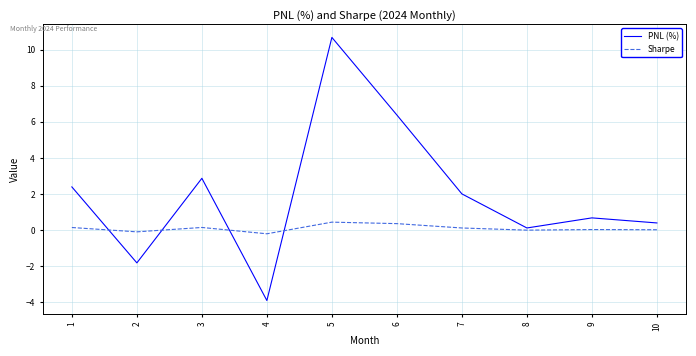

Is it true that Sharpe equals 0.2 at 3?

True